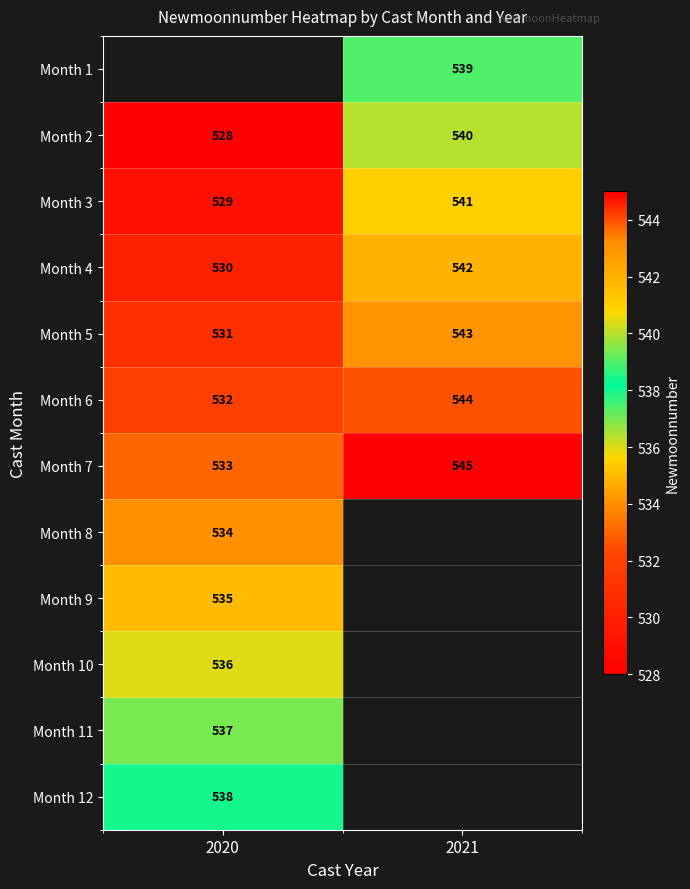

The Month 3 series shows 541 at 2021. True or false?

True